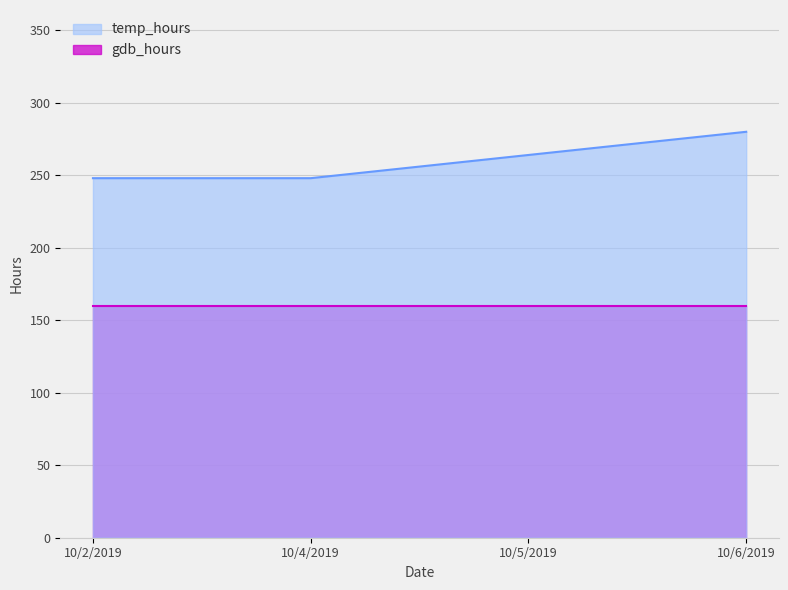

Rank the categories by value from lowest to highest.

10/2/2019, 10/4/2019, 10/5/2019, 10/6/2019